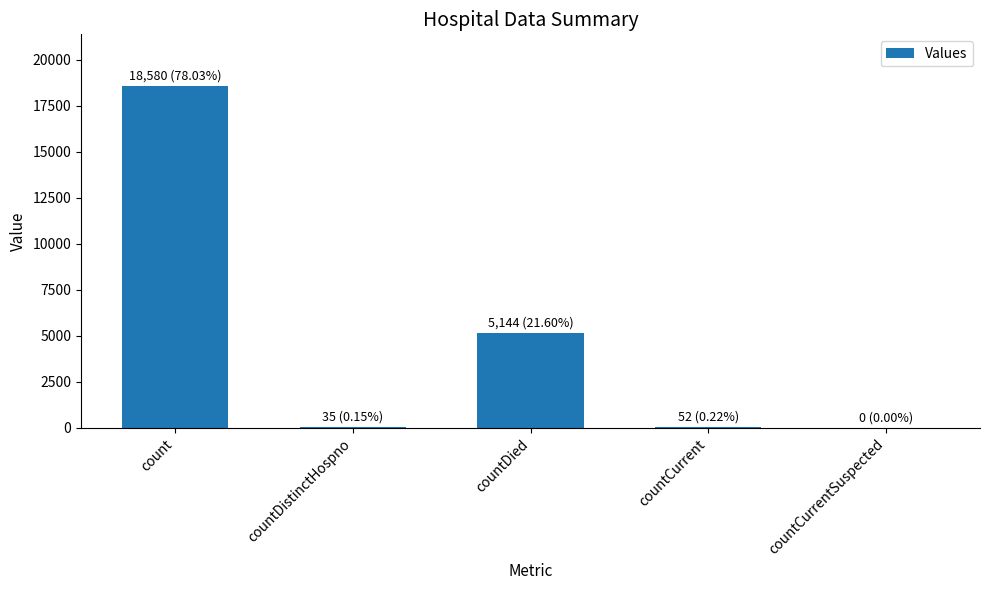

Which category has the highest value across all series?

count